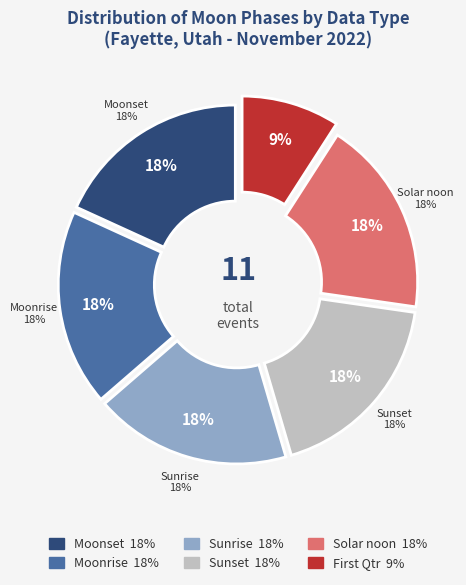

Which has a higher value, Moonset or Solar noon?

Solar noon